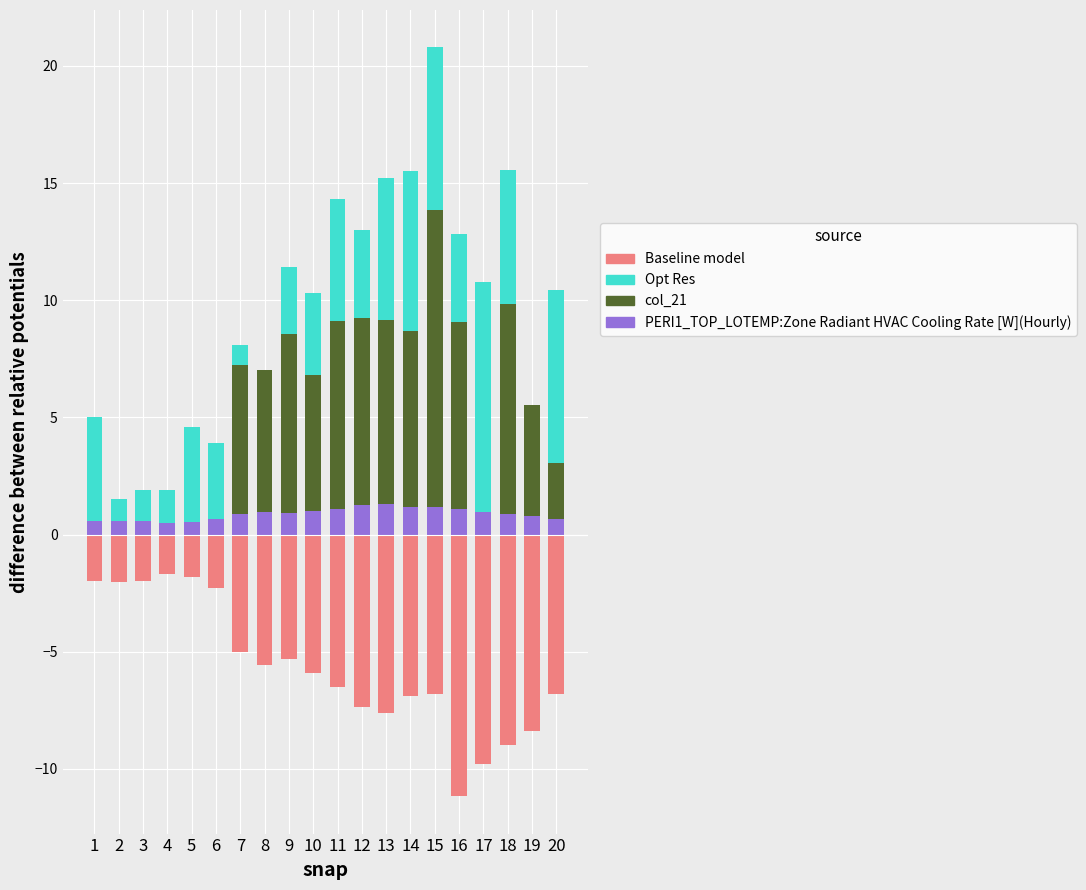

Which label corresponds to the largest value in the chart?

15